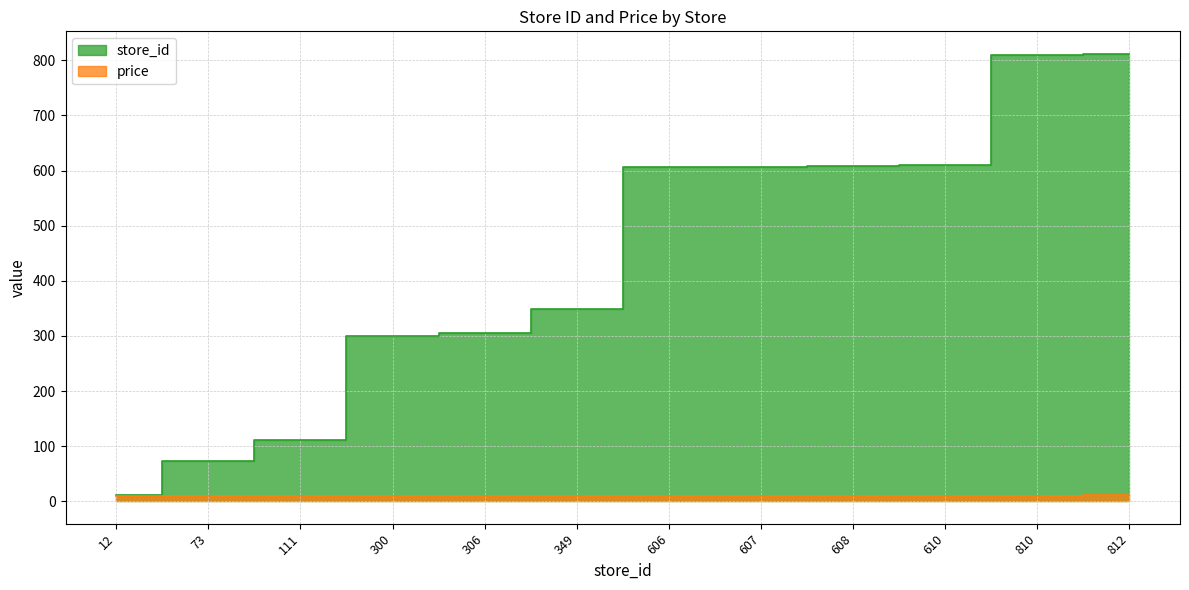

What is the sum of all store_id values?

5204.0